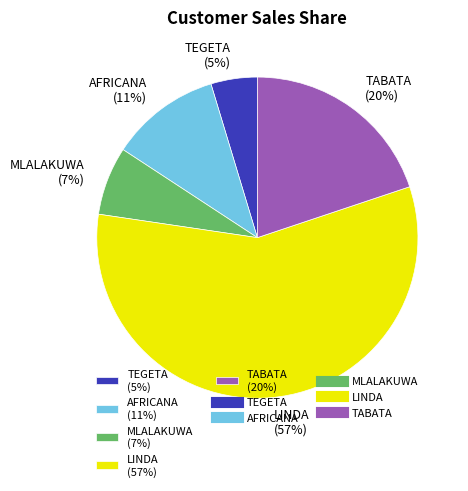

How many slices are in this pie chart?

5